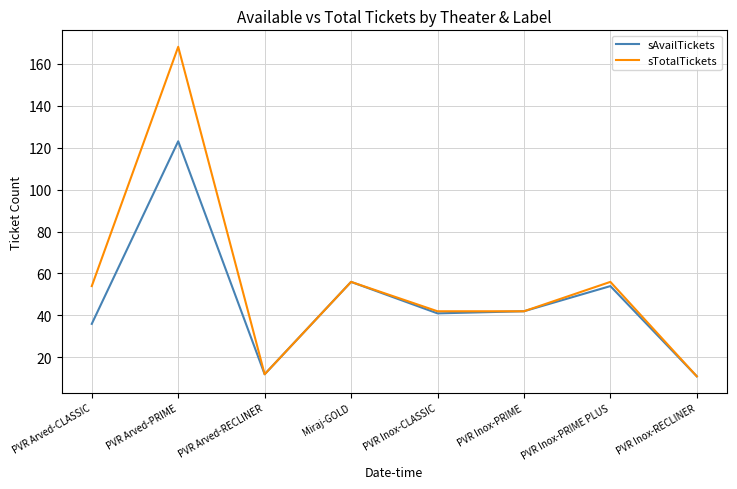

At which category does sAvailTickets reach its first local valley?

PVR Arved-RECLINER